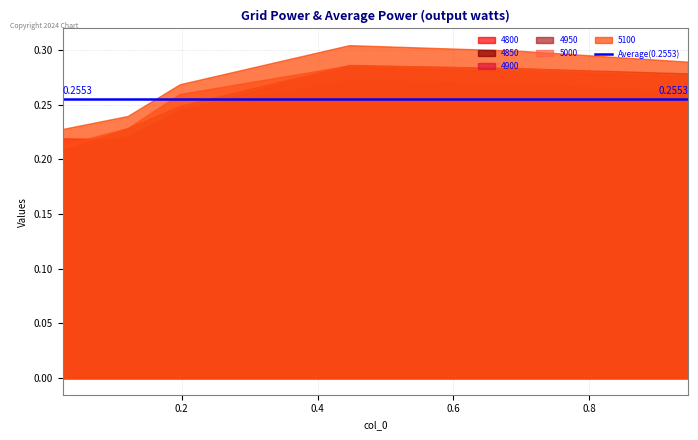

What are all the series names shown in the legend?

4800, 4850, 4900, 4950, 5000, 5100